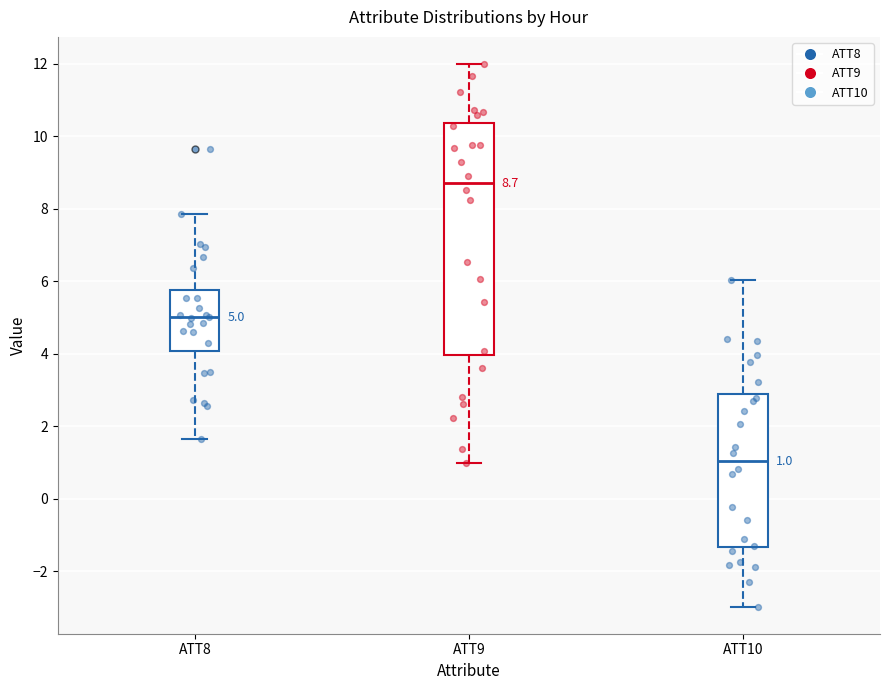

Which box has the highest median line?

ATT9